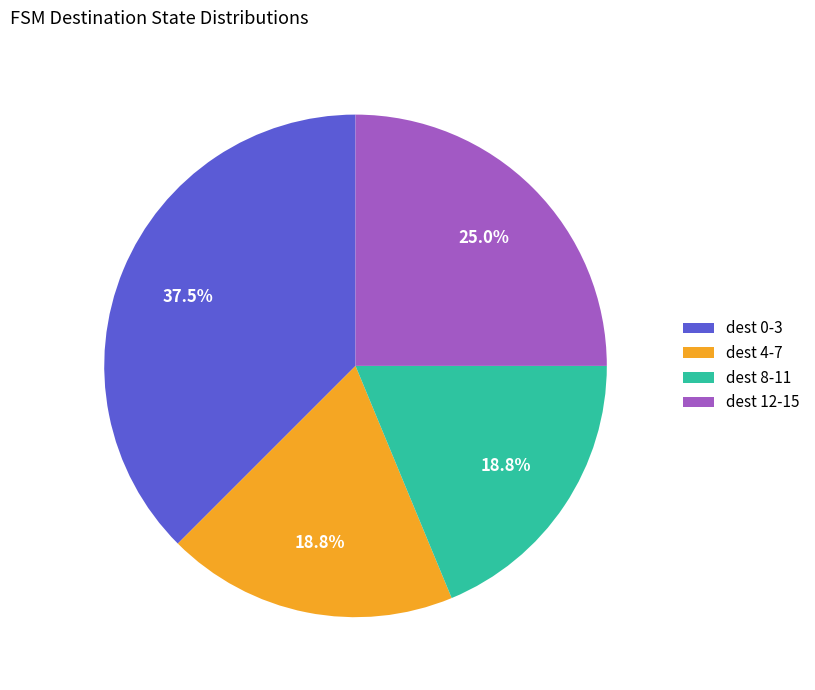

Combined, do dest 8-11 and dest 0-3 account for over 50%?

Yes